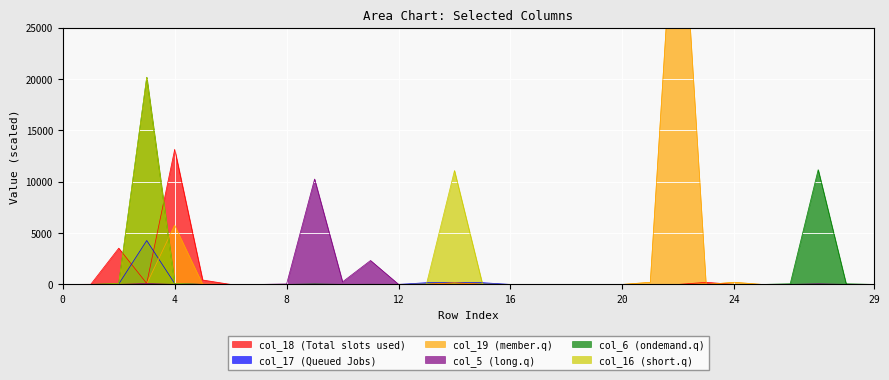

Which category has the highest value across all series?

22